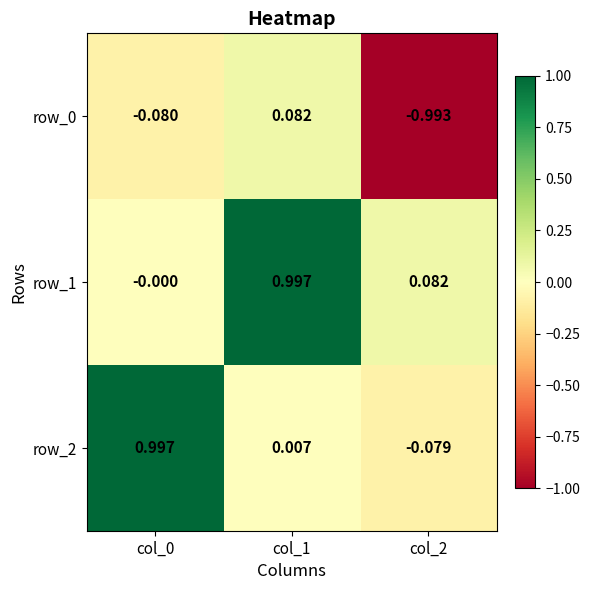

At how many categories does at least one series exceed 0?

3